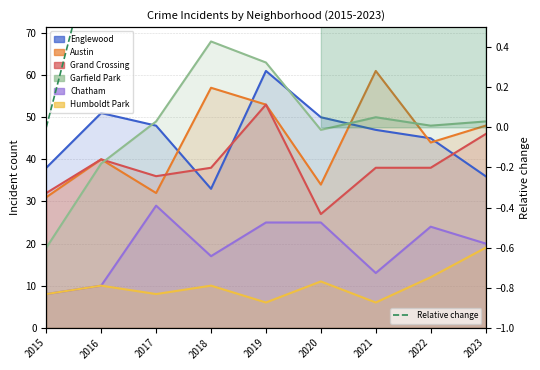

The Austin series shows 16 at 2019. True or false?

False